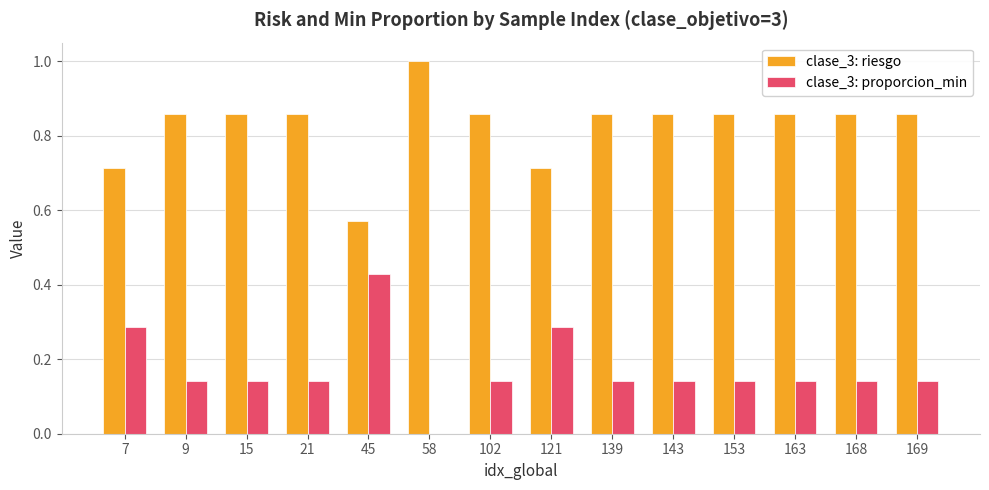

What is the sum of all clase_3: riesgo values?

11.6